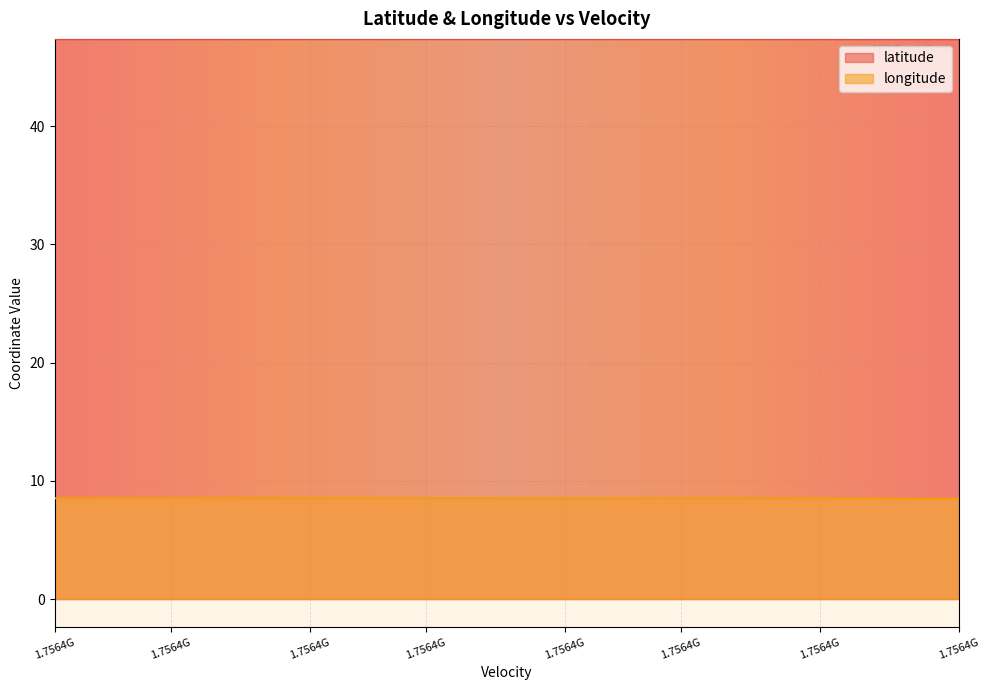

Which series has the largest total across all categories?

latitude